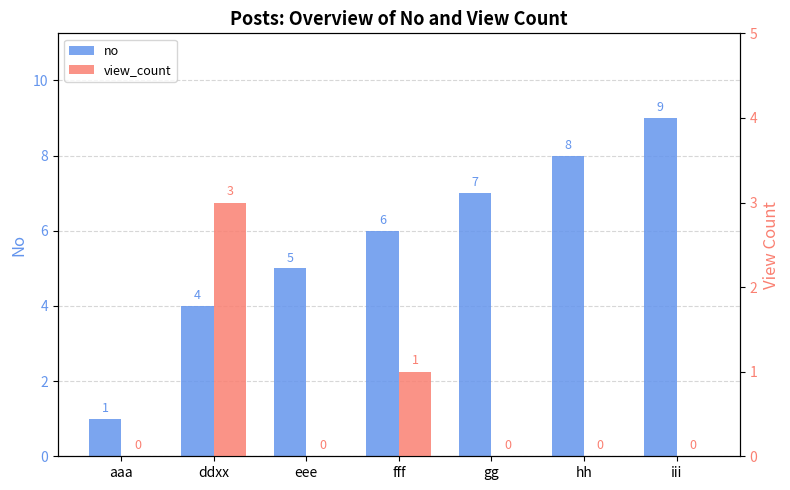

Which label corresponds to the smallest value in the chart?

aaa